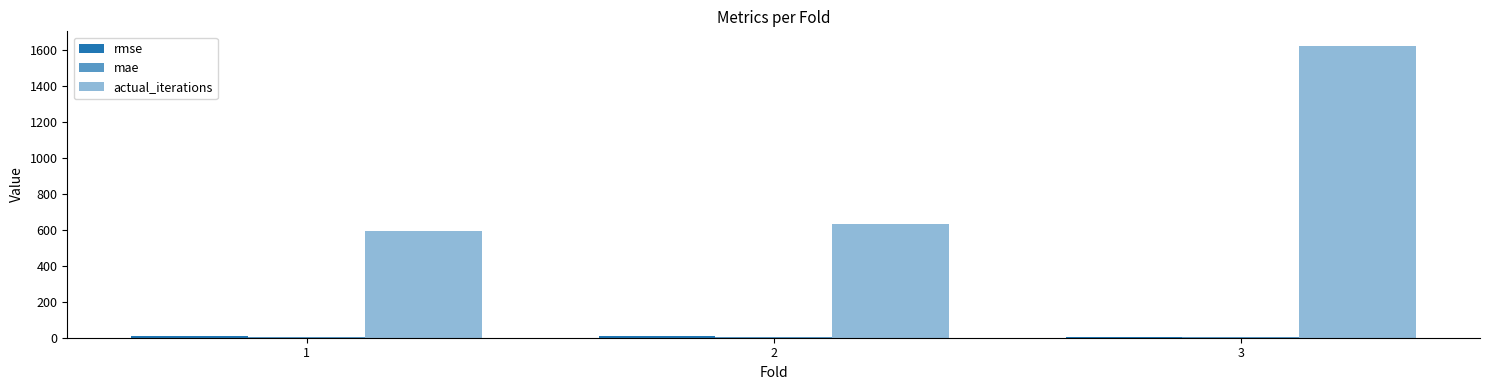

The value of rmse at 3 is 7.1. True or false?

False